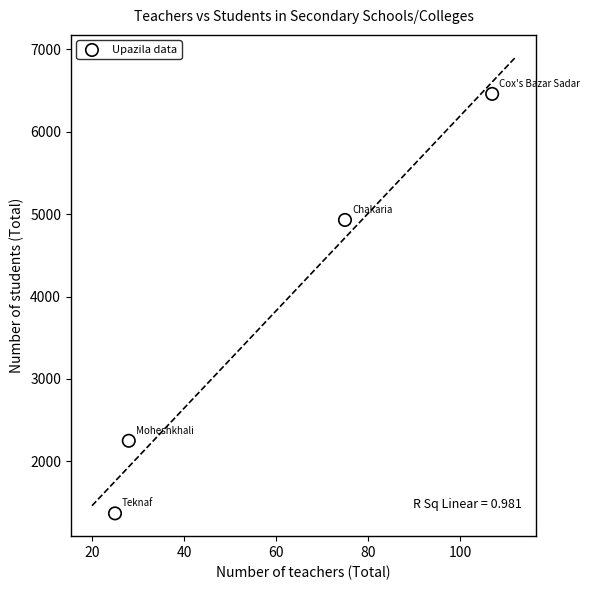

What Y value in the scatter plot is closest to 3914?

4930